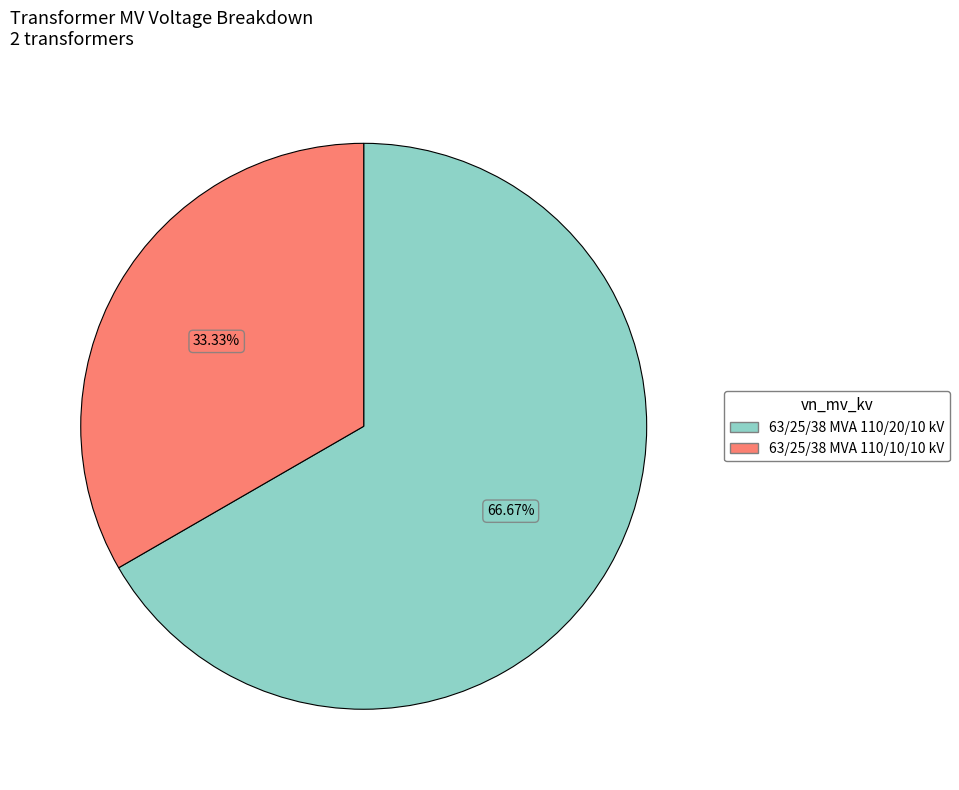

To the nearest percent, what is the average slice percentage?

50%